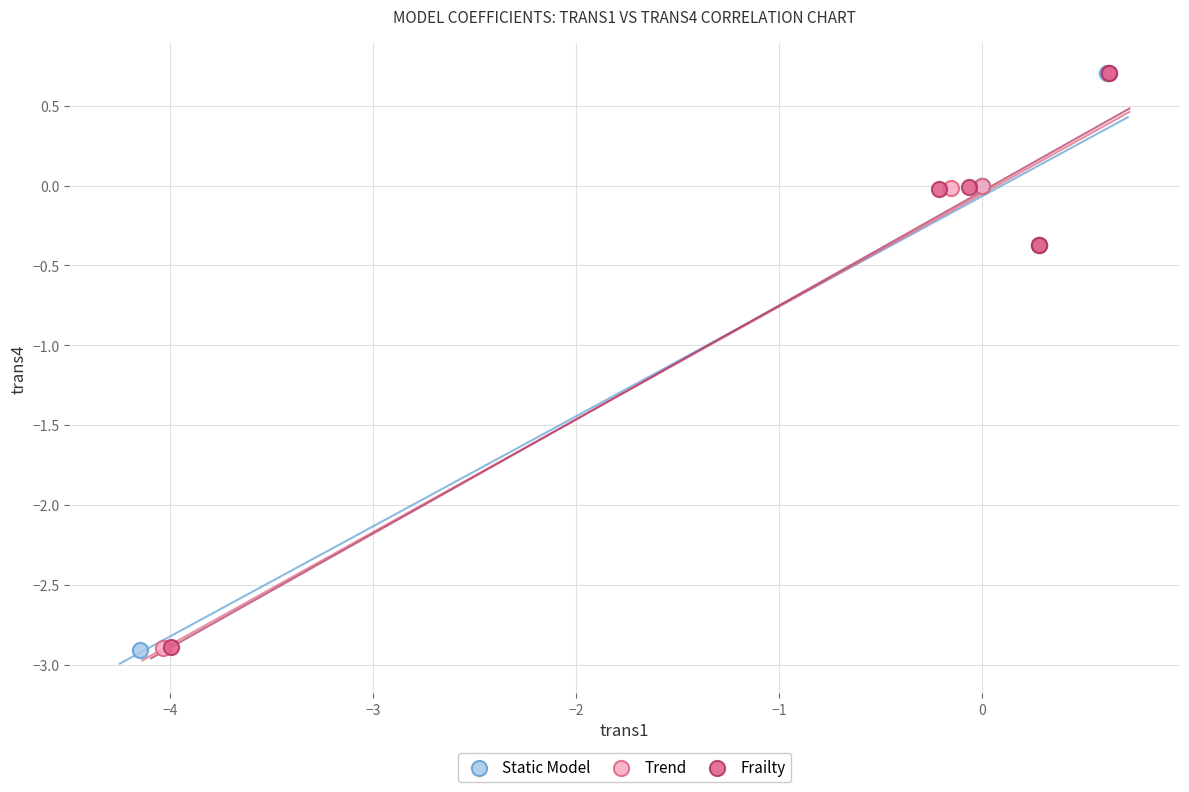

Which series has the widest spread of Y values?

Static Model